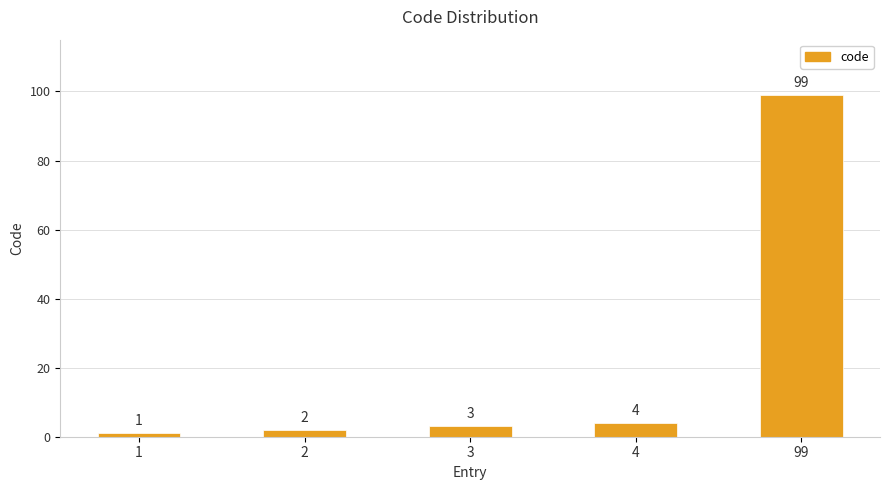

List the labels in order of value, largest first.

99, 4, 3, 2, 1